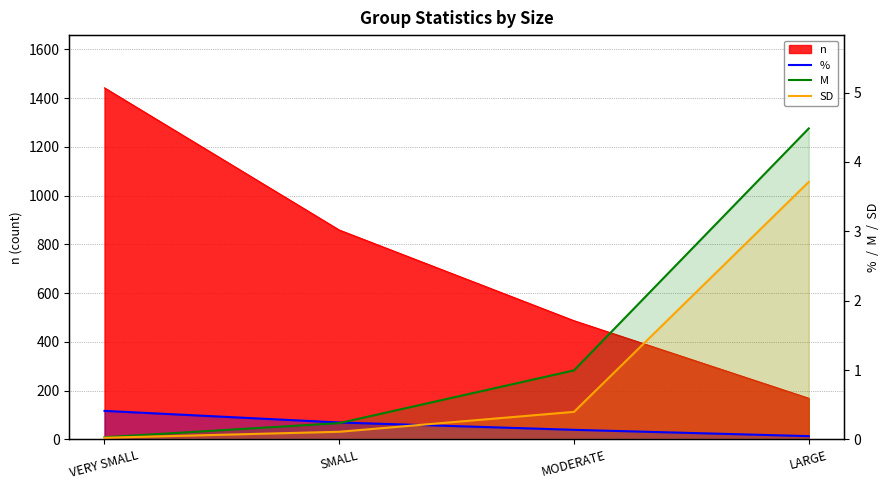

How many % values are between 0 and 1?

4